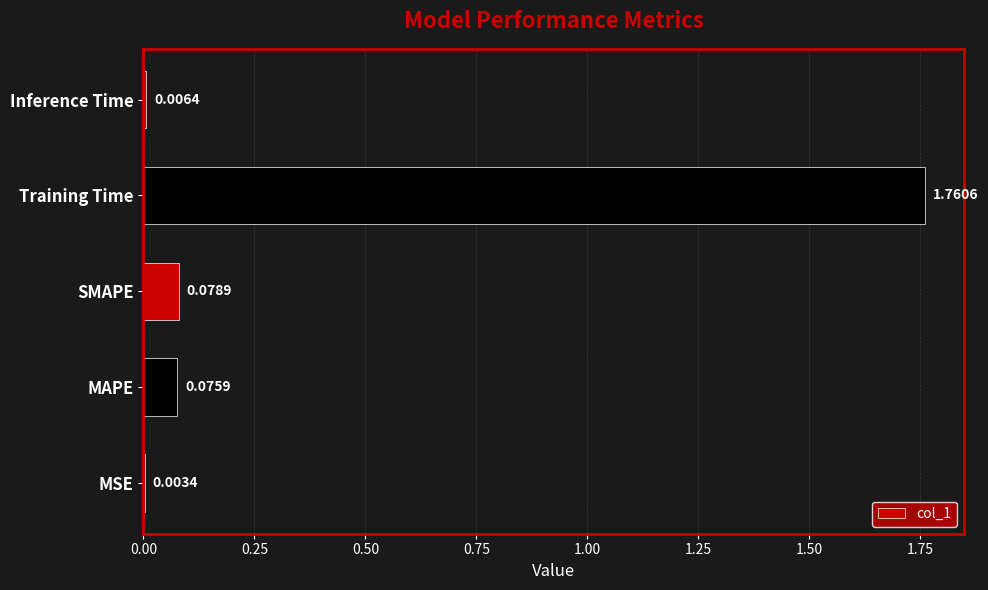

What is the average value?

0.4